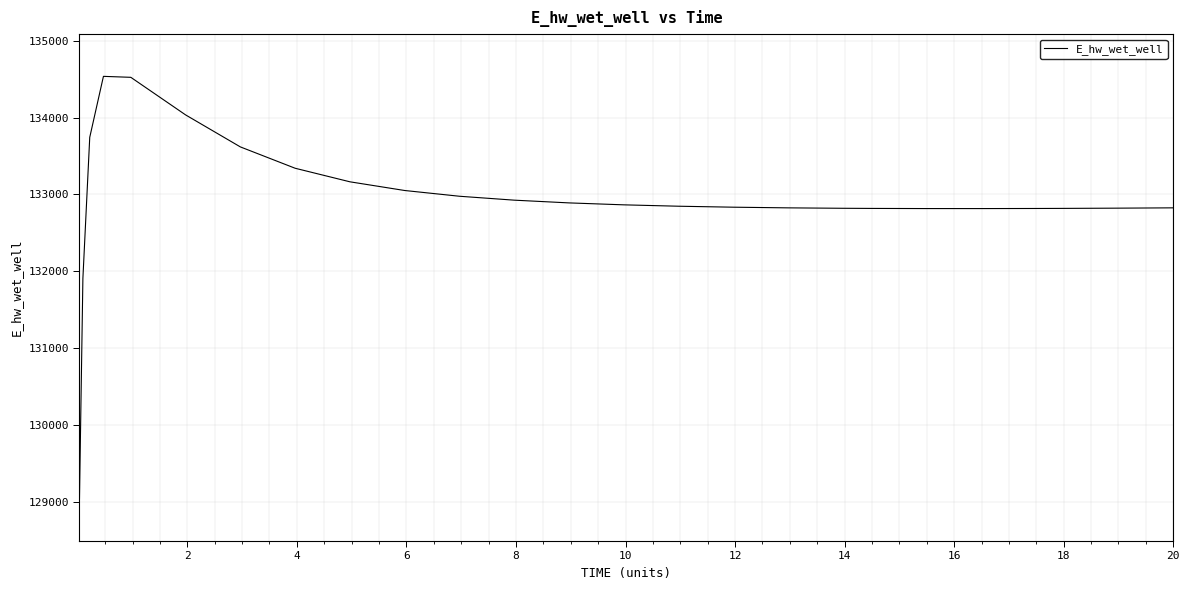

What is the difference between the maximum and minimum values?

5501.0